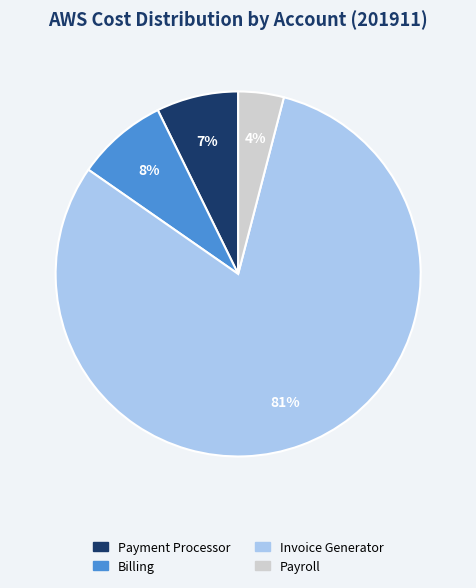

How many segments does this pie chart have?

4